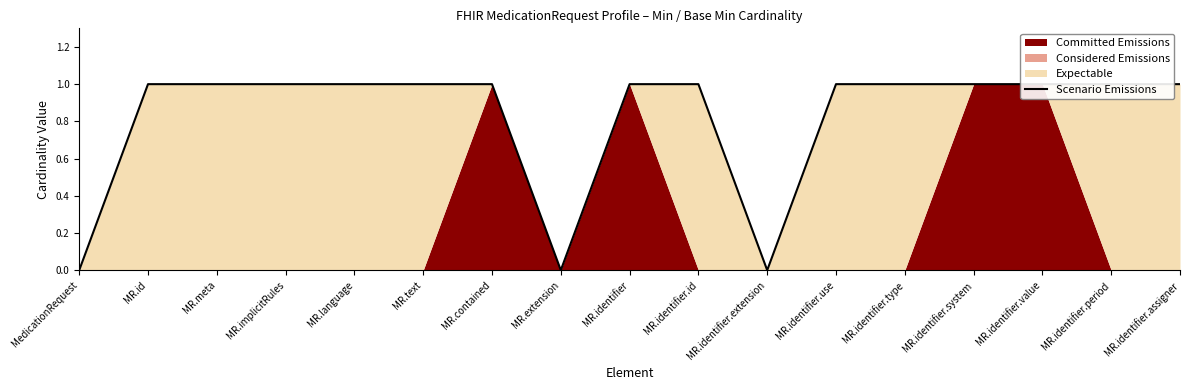

True or false: the data shows 1 at MR.meta.

True